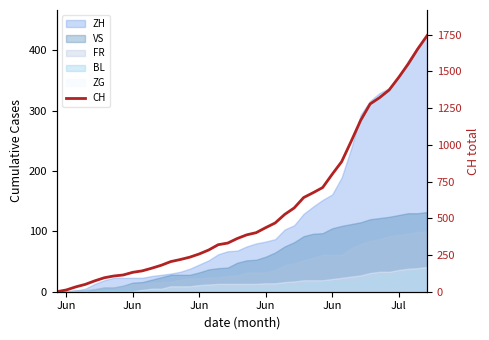

Reading left to right, transcribe all the data shown in this chart.

0	12	33	50	74	95	107	114	132	142	160	180	205	219	235	257	284	320	331	362	387	402	436	468	526	570	641	674	709	799	885	1023	1166	1278	1321	1373	1458	1549	1651	1743